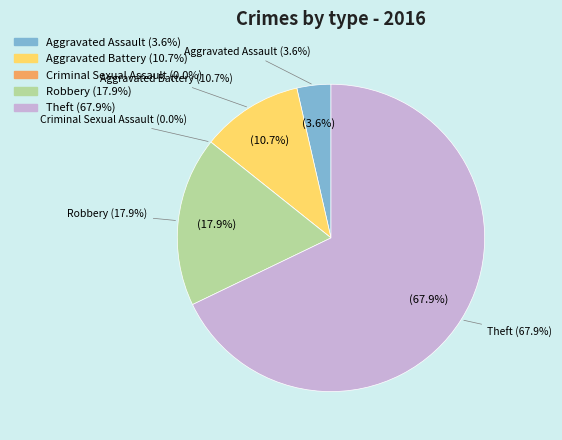

To the nearest percent, what is the difference between the Theft and Robbery slice percentages?

50%